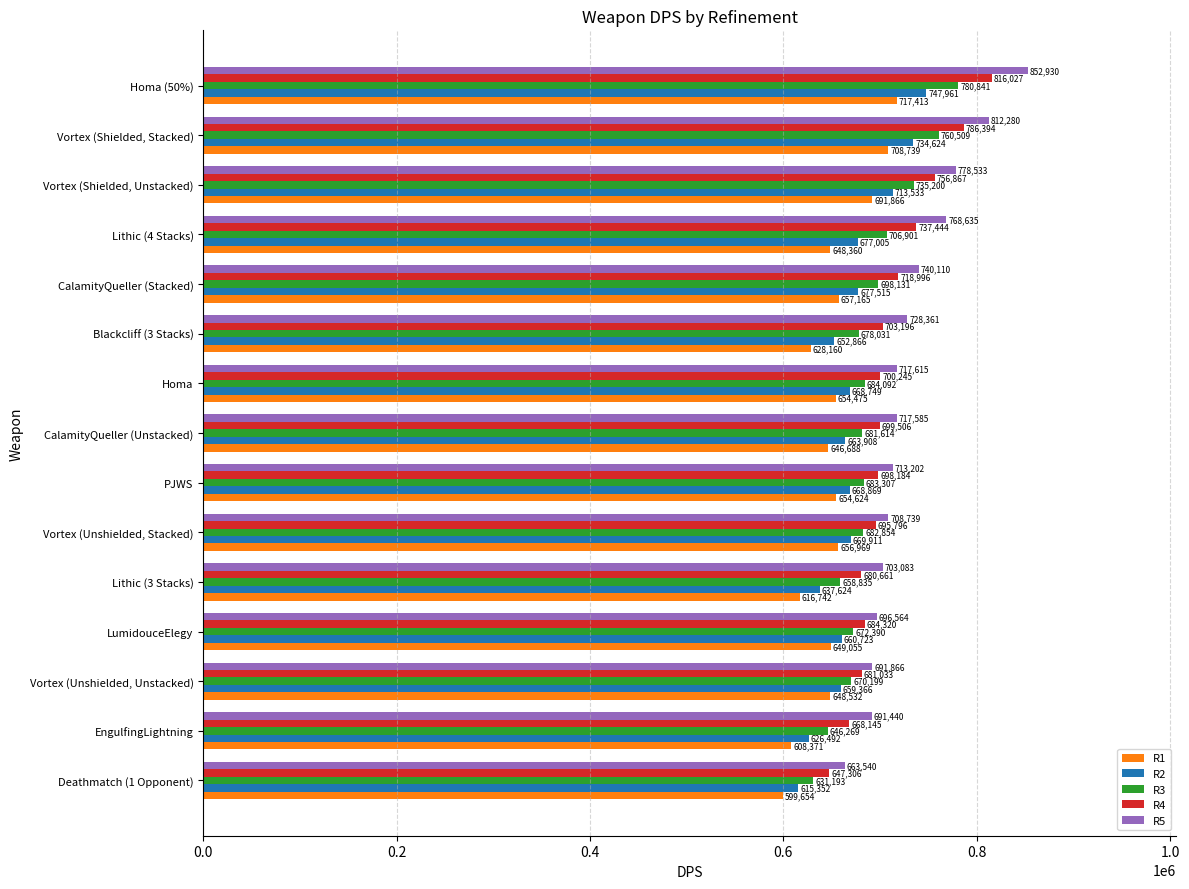

Which series has the widest spread of values?

R5